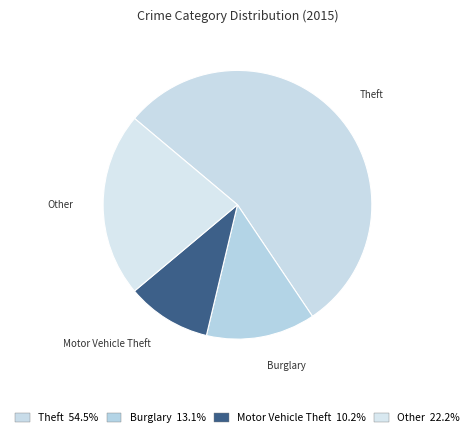

Count the number of slices in the pie.

4